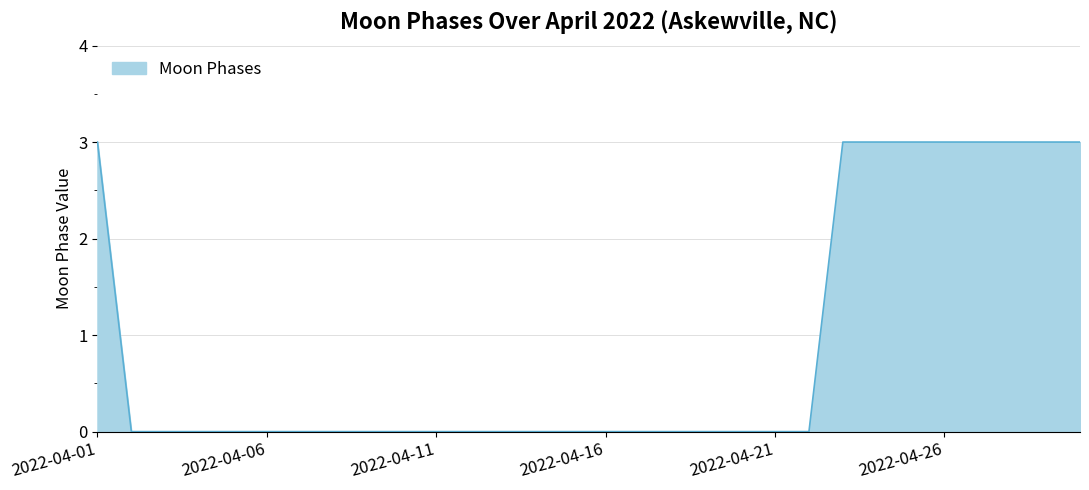

How many values are between 0 and 3?

30